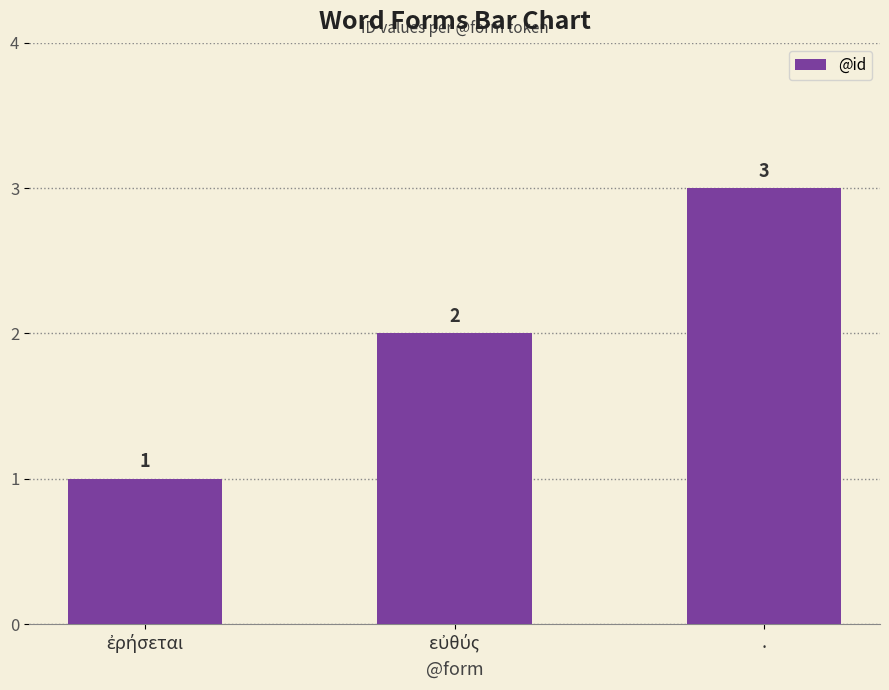

What is the approximate value at .?

3